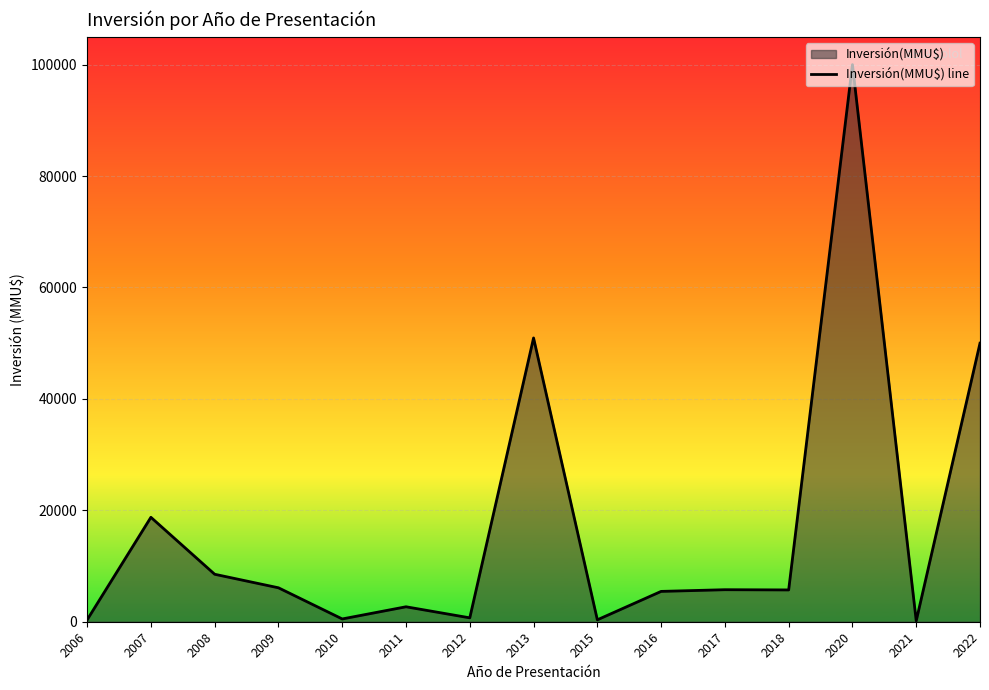

What is the maximum value shown in the chart?

100000